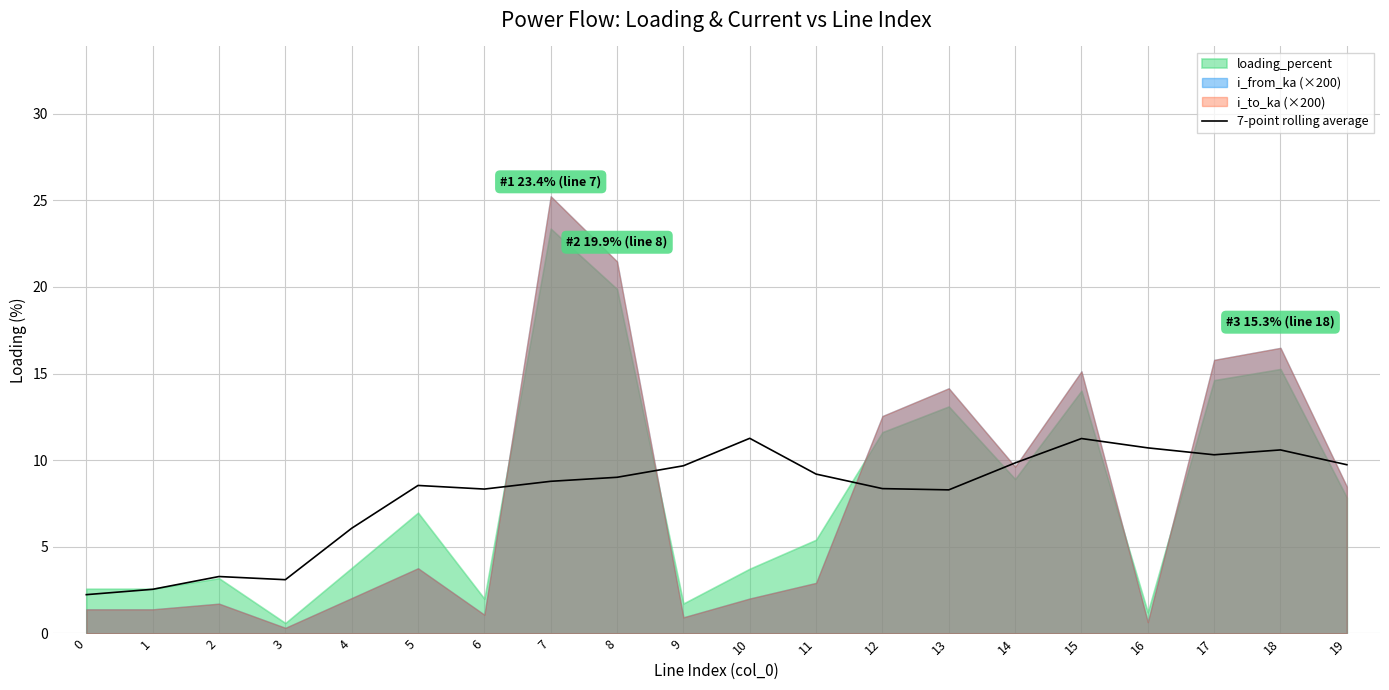

Count the number of categories in the chart.

20